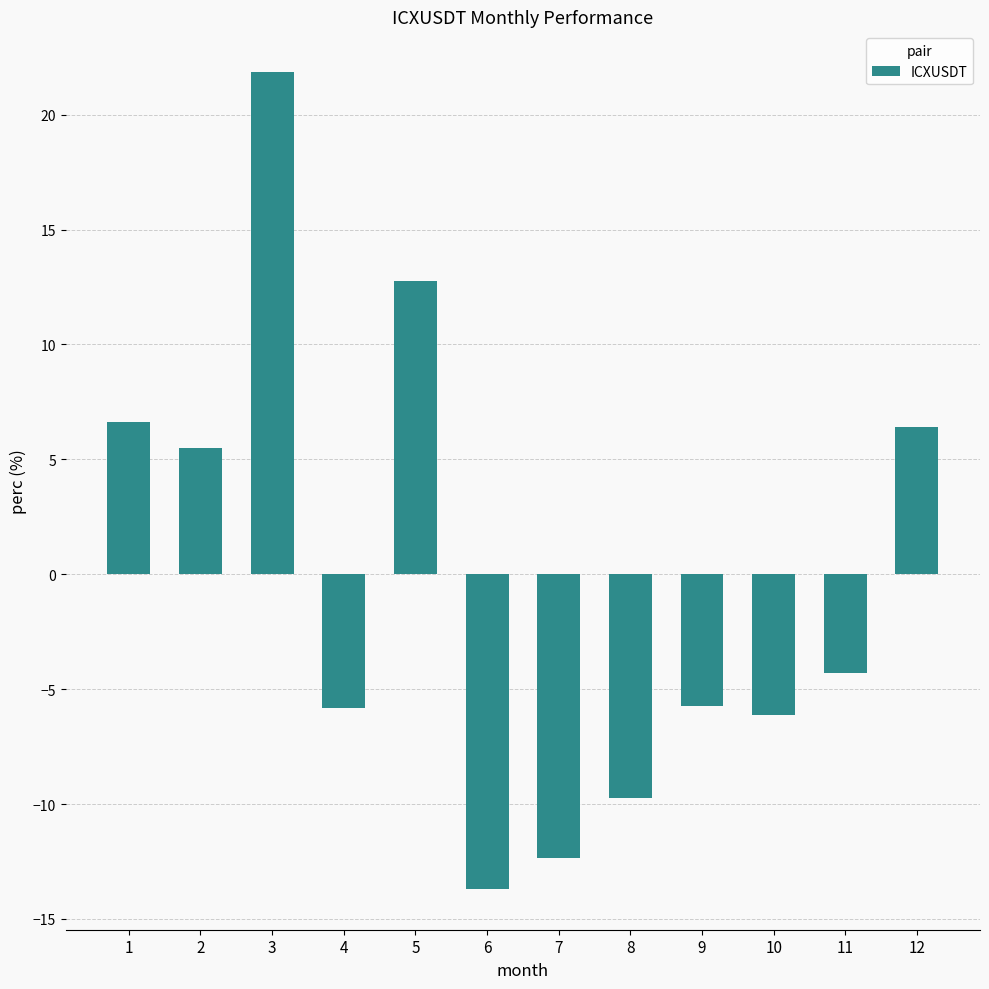

The chart shows a value of 6.4 at 12. True or false?

True